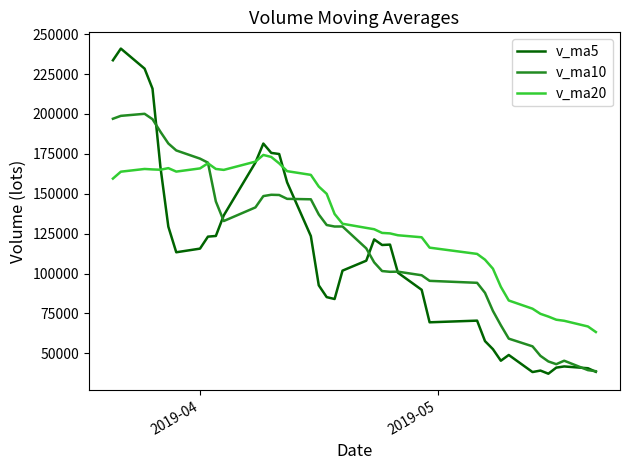

What is the smallest value displayed?

37182.6